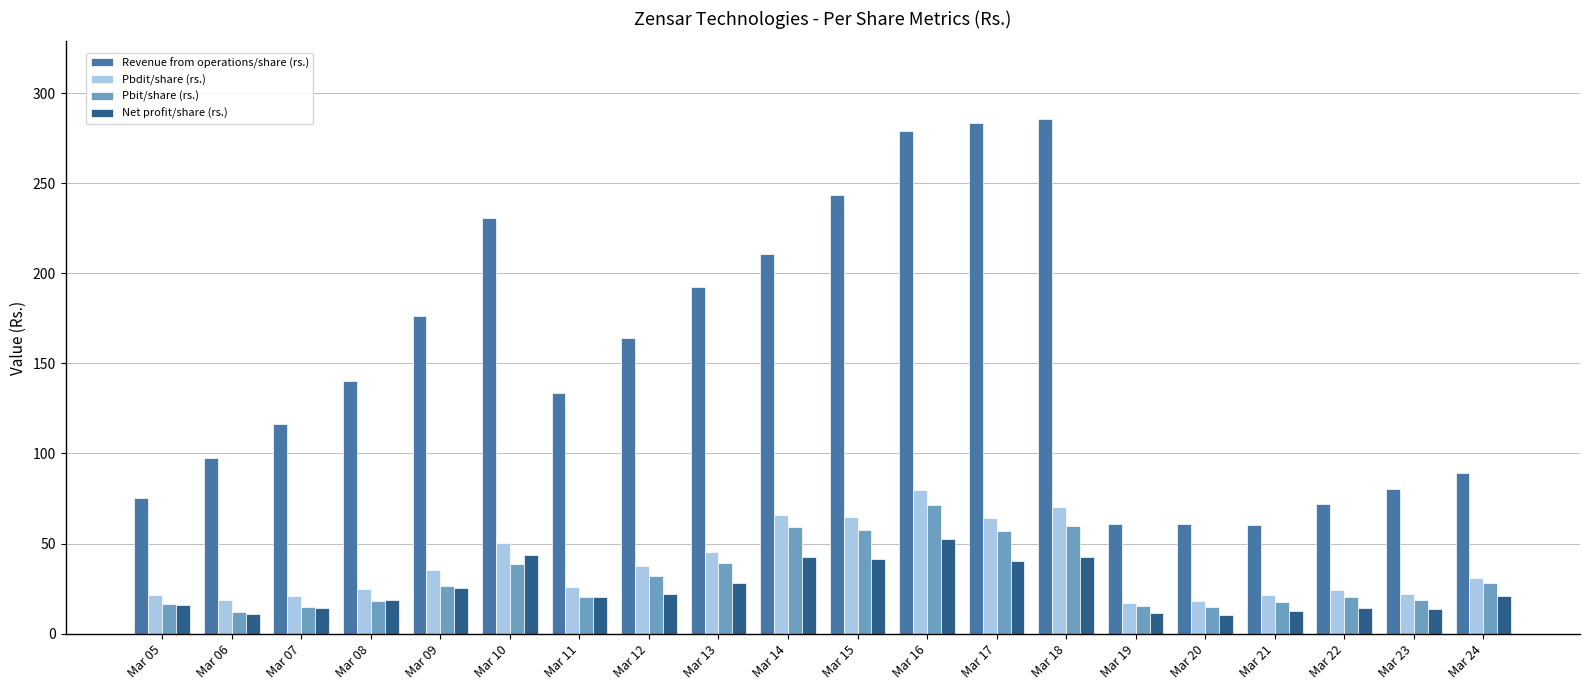

What is the difference between the maximum and second lowest values in the Pbdit/share (rs.) series?

61.6